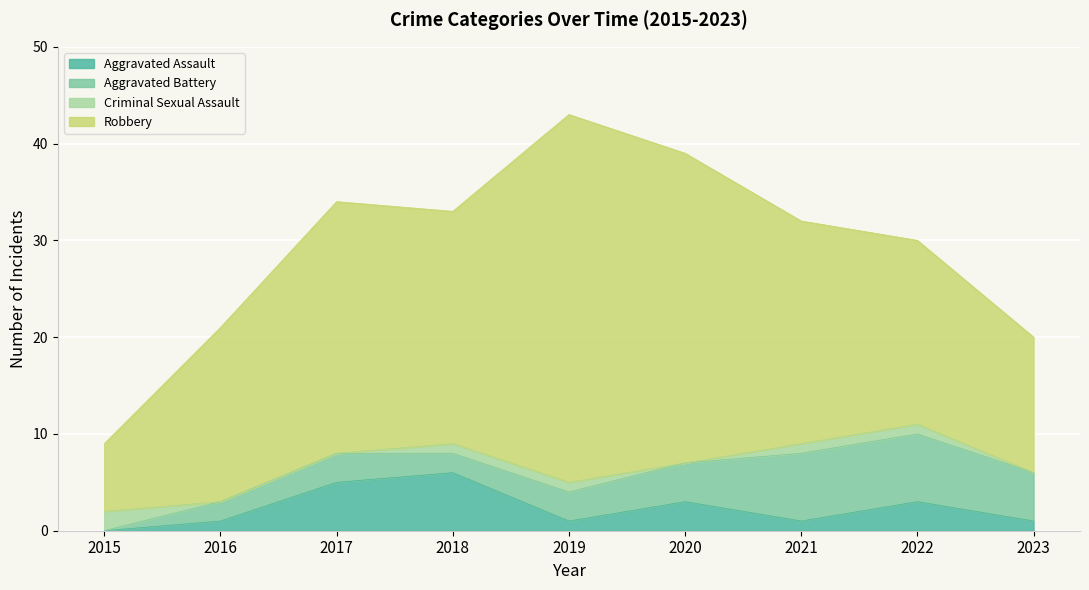

At which category does Aggravated Battery reach its first local valley?

2018